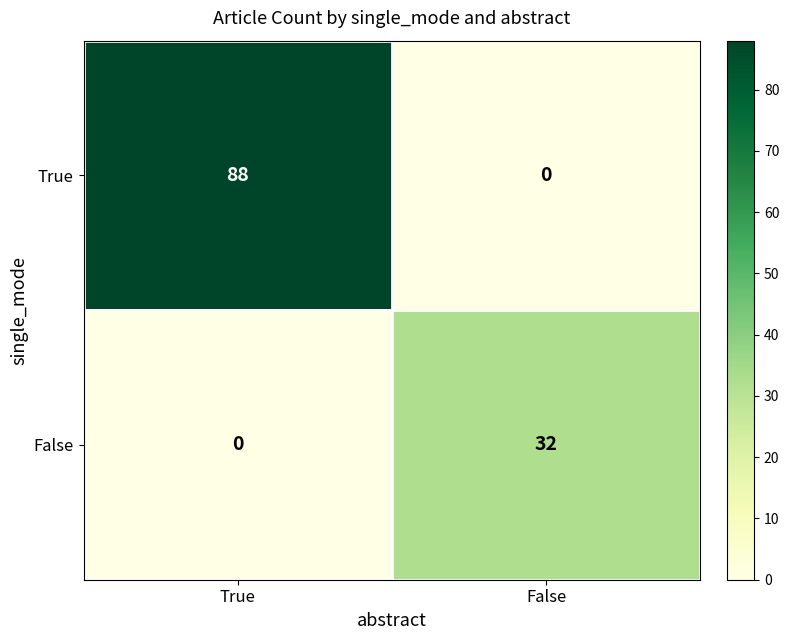

What is the average value of the False series?

16